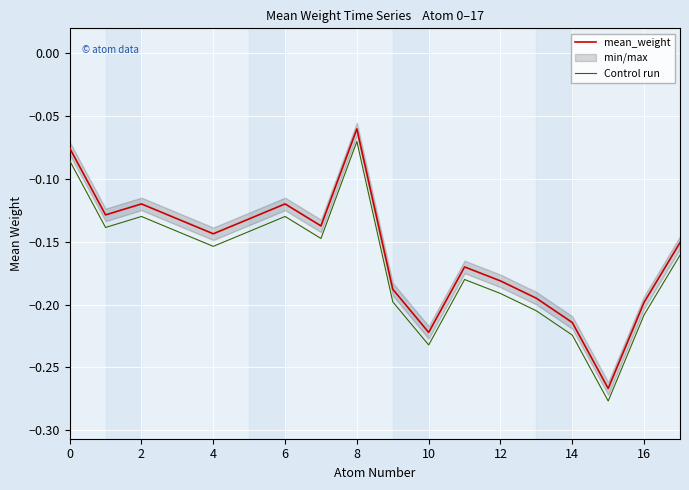

What is the minimum value for mean_weight?

-0.3